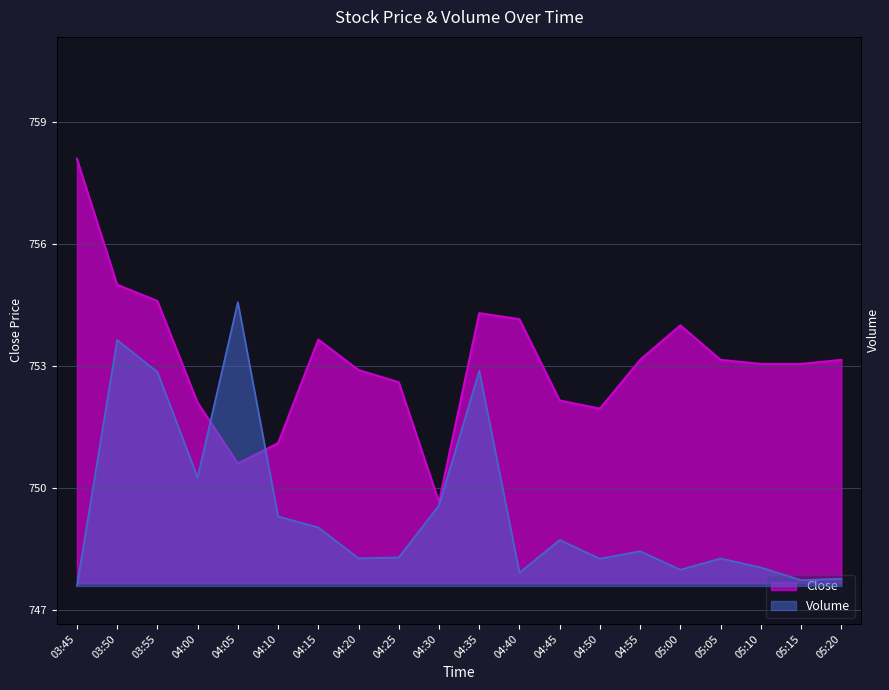

Which series changed the most between 04:45 and 05:15?

Volume